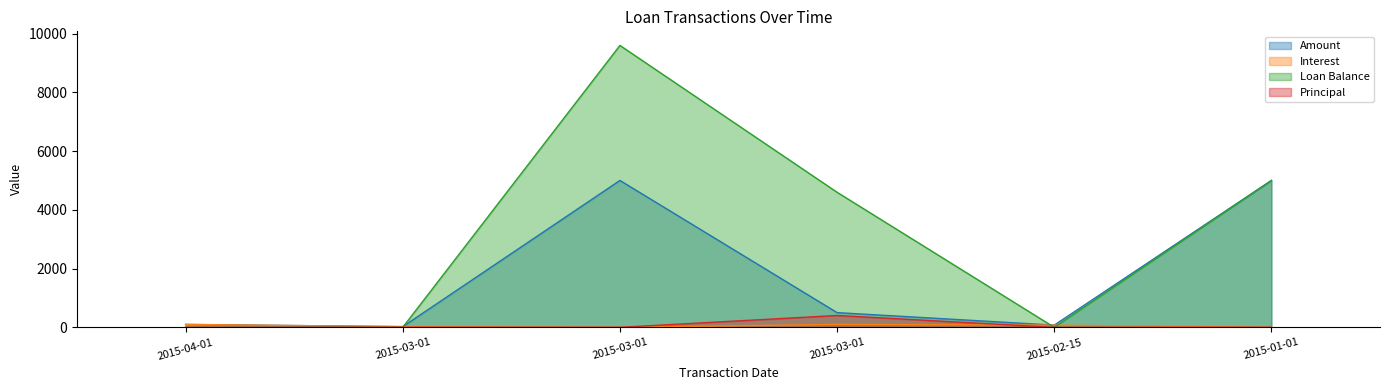

How many values in Interest are above zero?

4